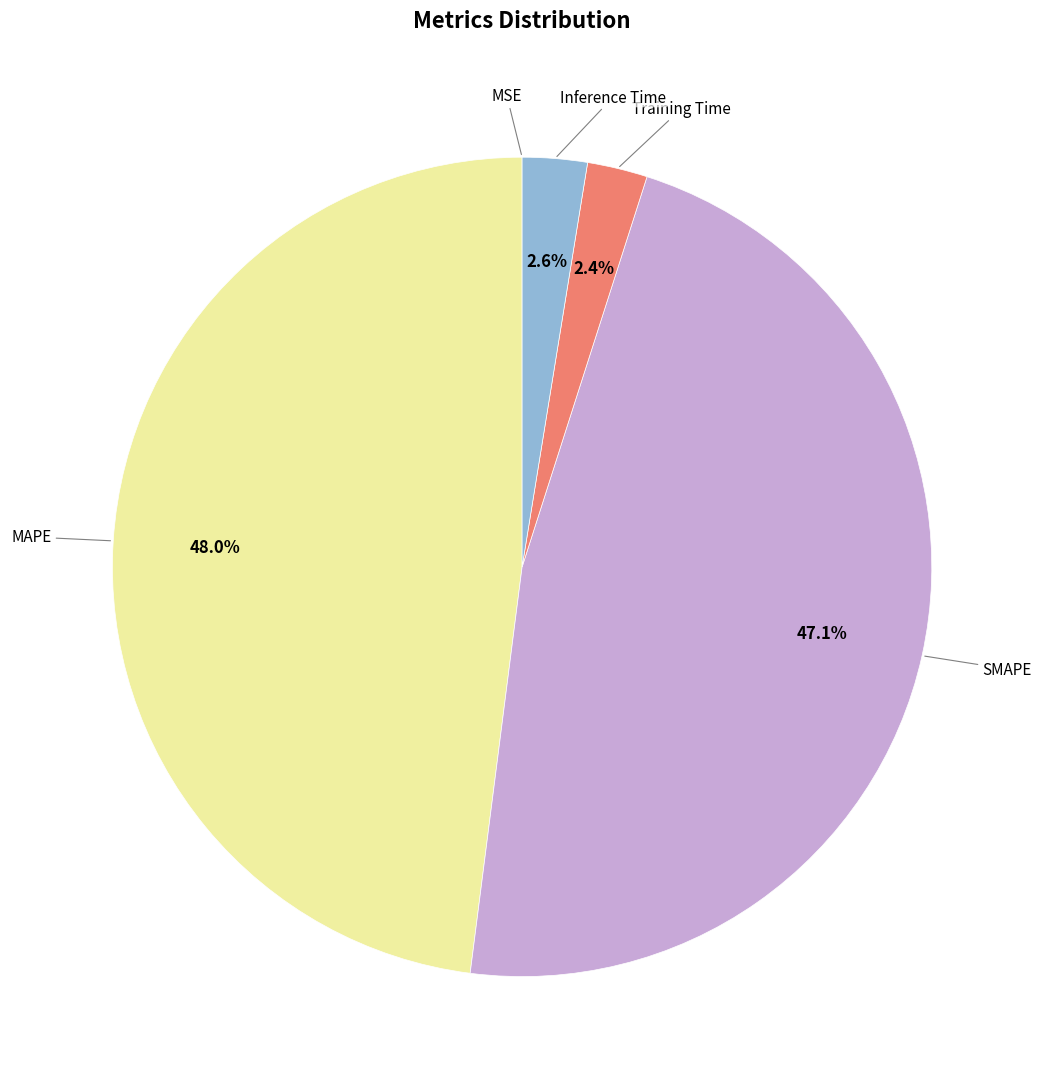

Which category has the biggest portion of the pie?

MAPE